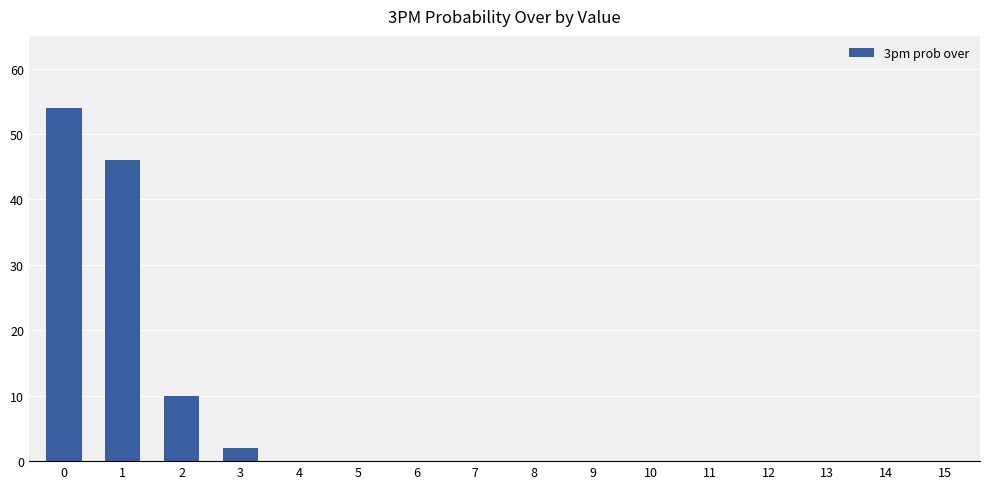

Is it true that the value at 6 is -21?

False